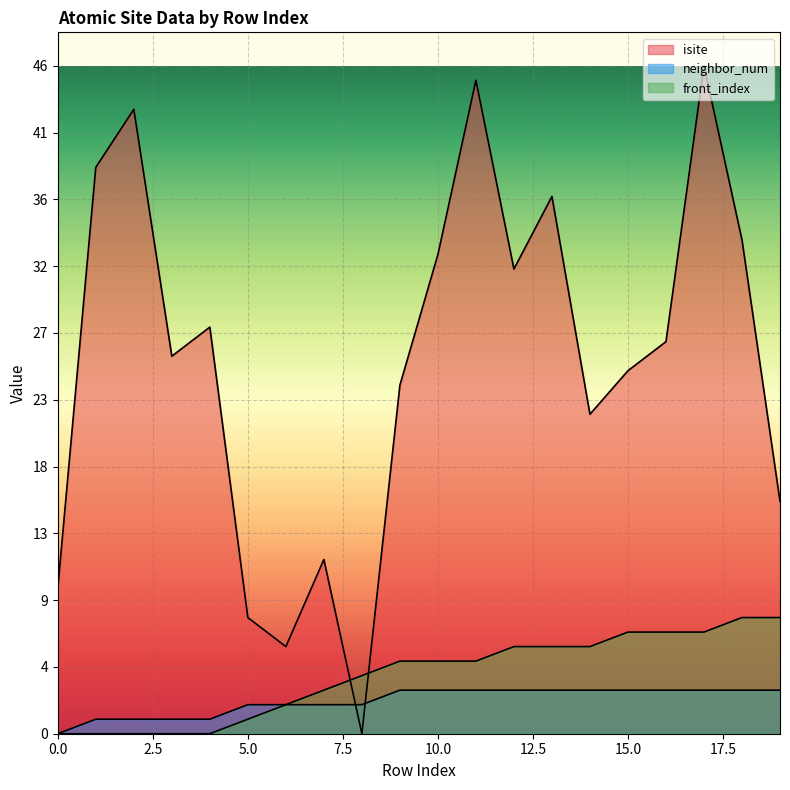

How many distinct data groups are displayed?

3